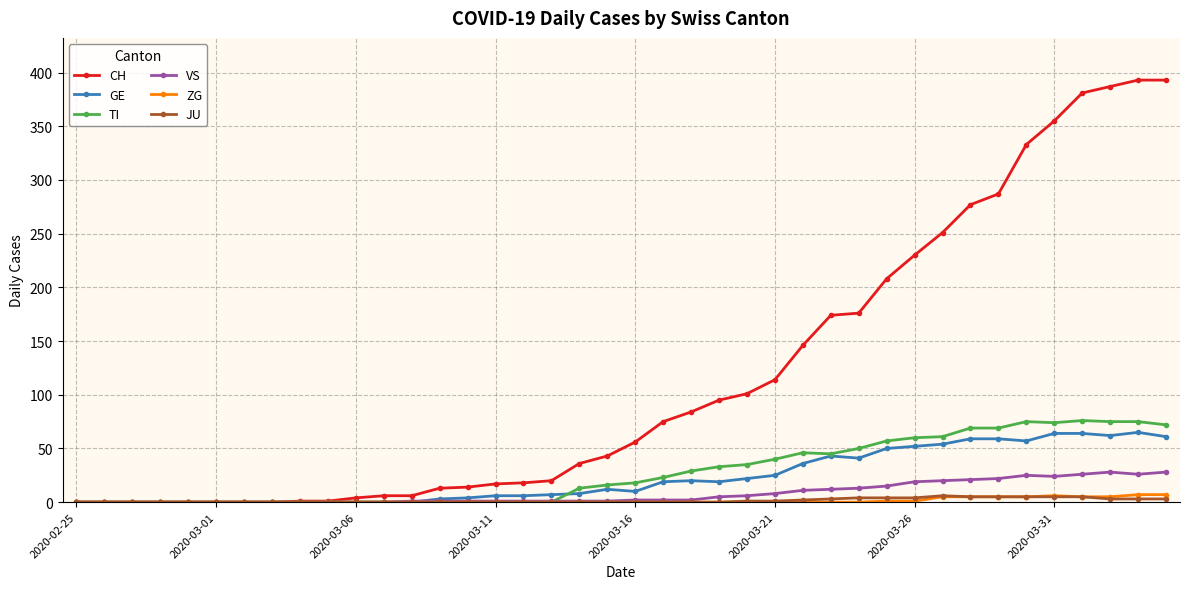

Which series has the widest spread of values?

CH